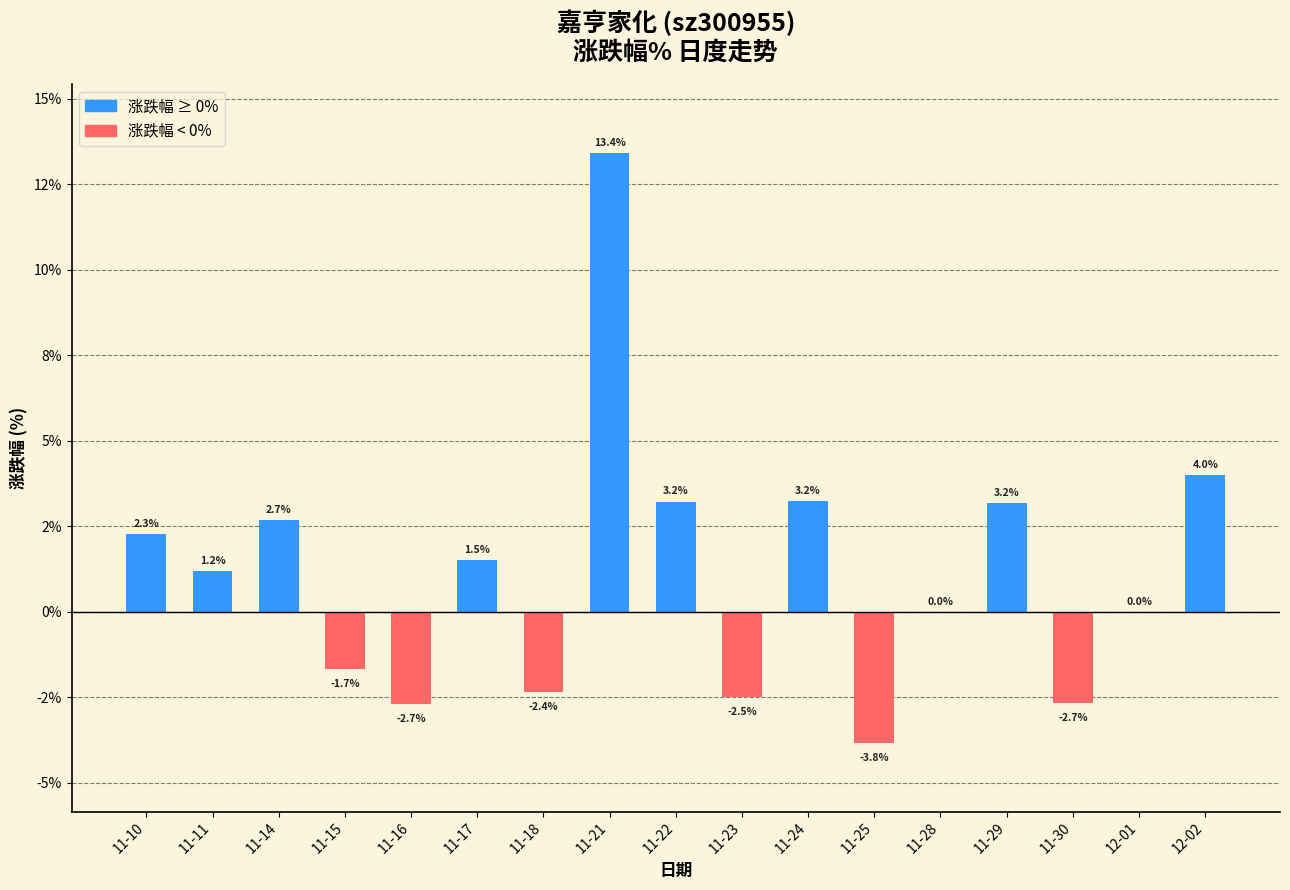

What position from the left is 11-11?

2